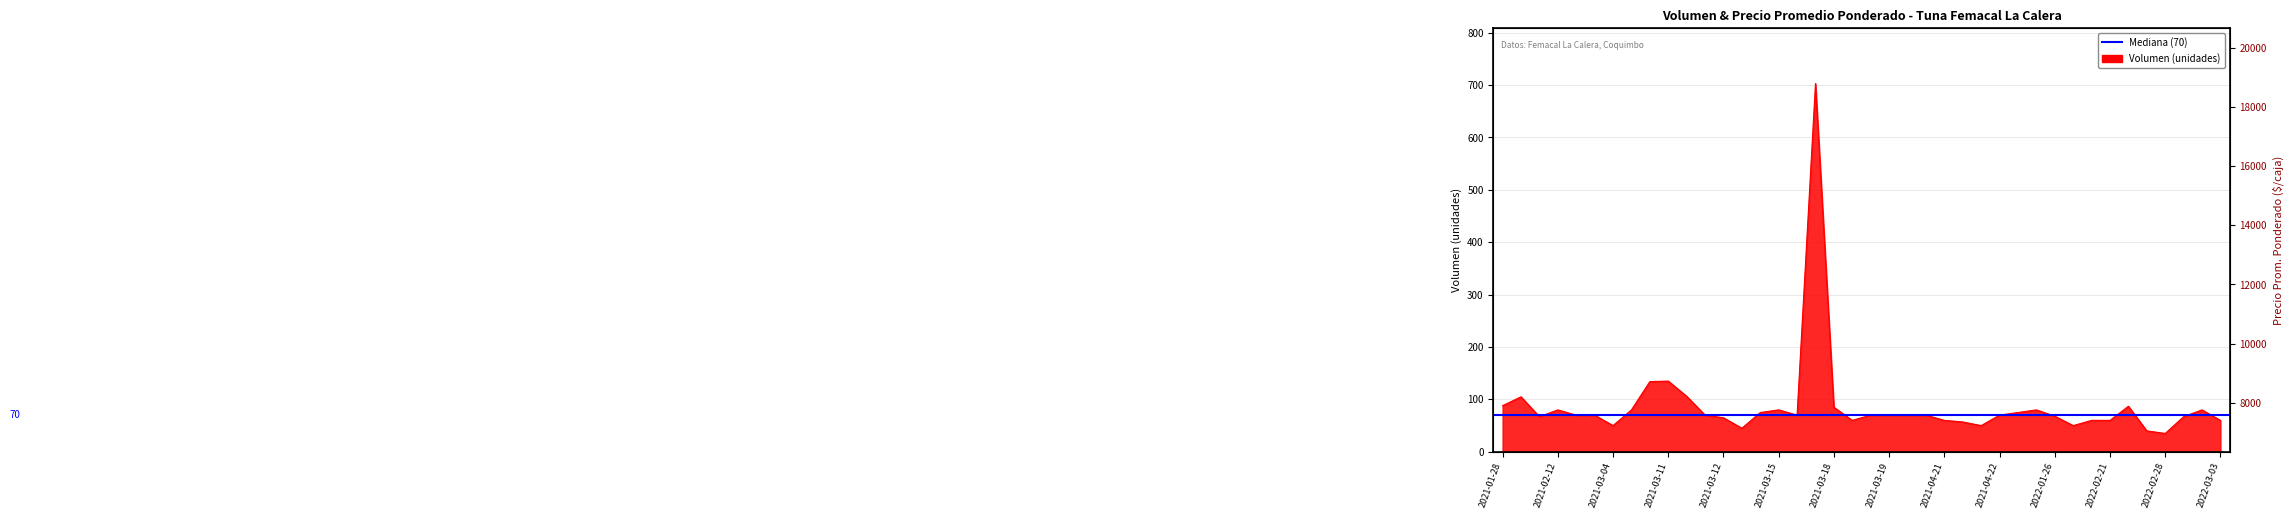

Which series has the largest total across all categories?

Precio_PromPond